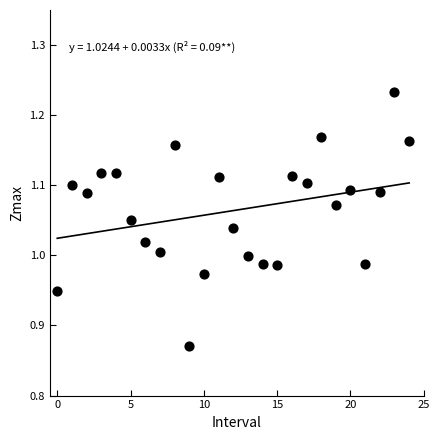

What is the range of Y values (max minus min)?

0.4